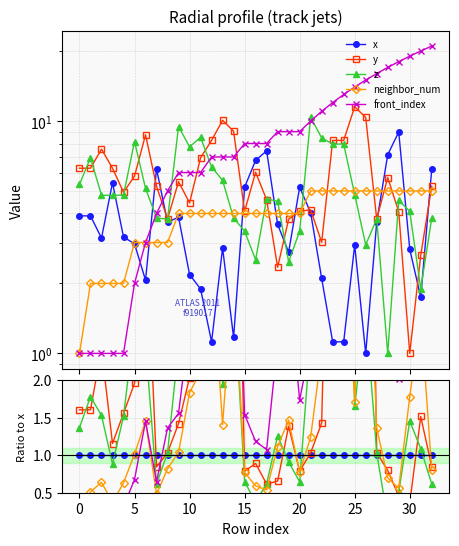

What are all the series names shown in the legend?

x, y, z, neighbor_num, front_index